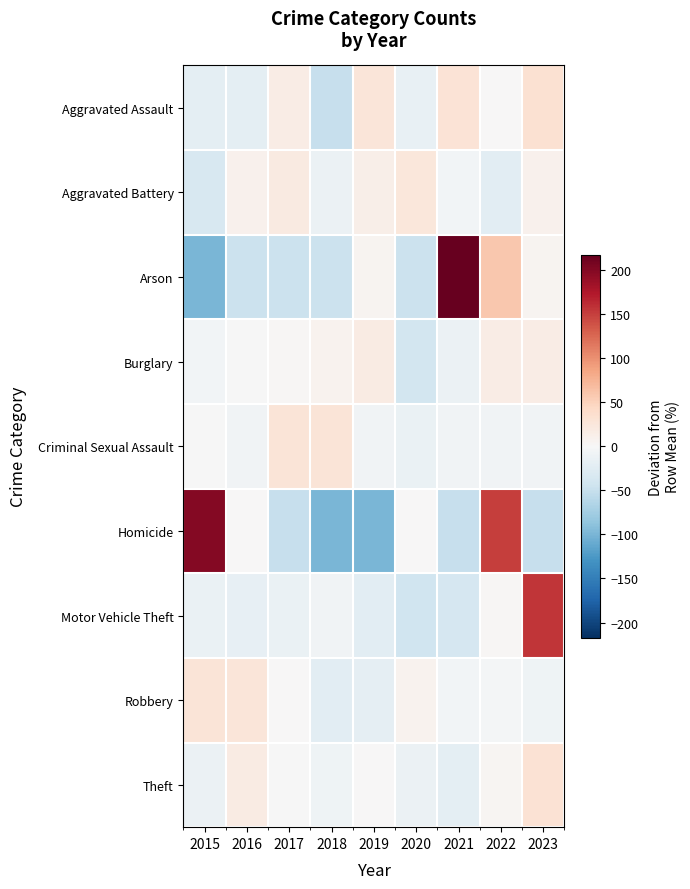

List the series in order of their peak value, highest first.

Arson, Homicide, Motor Vehicle Theft, Aggravated Assault, Theft, Robbery, Criminal Sexual Assault, Aggravated Battery, Burglary